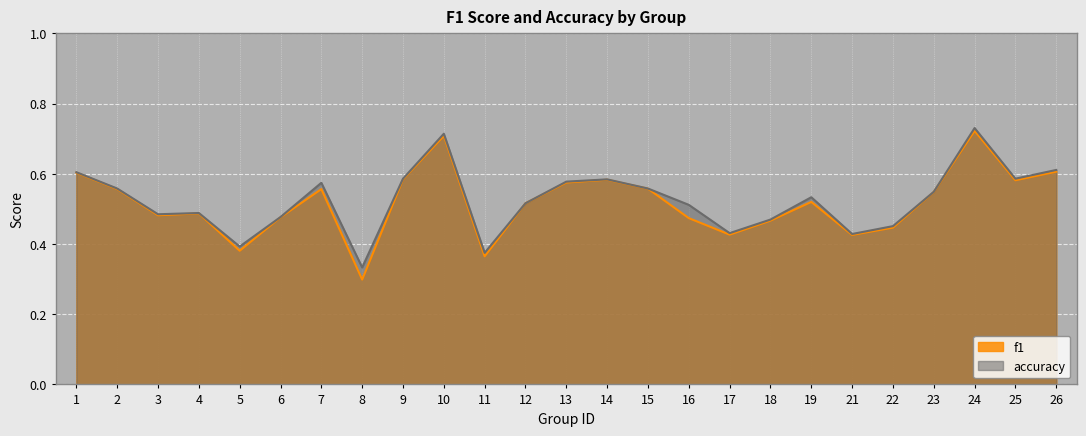

What is the lowest value of the accuracy series?

0.3